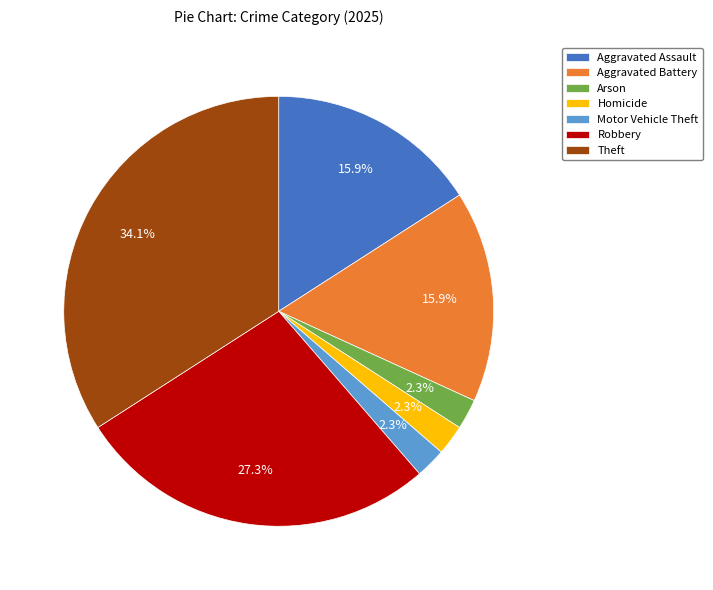

How many segments does this pie chart have?

7